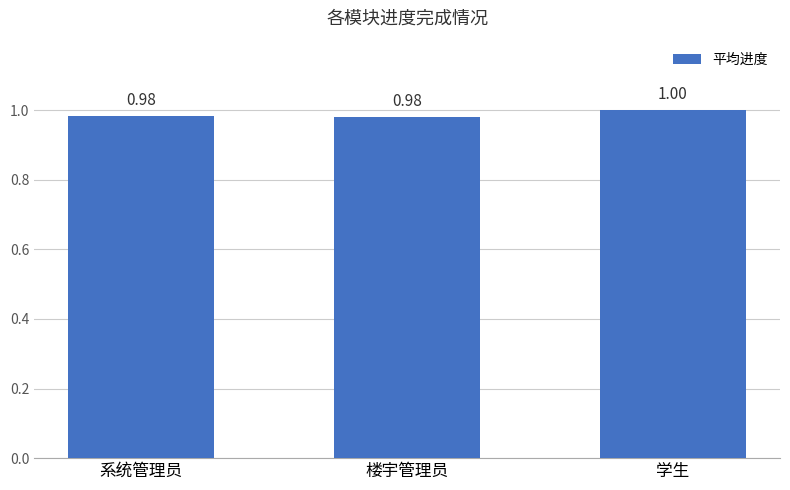

Reading left to right, transcribe all the data shown in this chart.

1.0	1.0	1.0